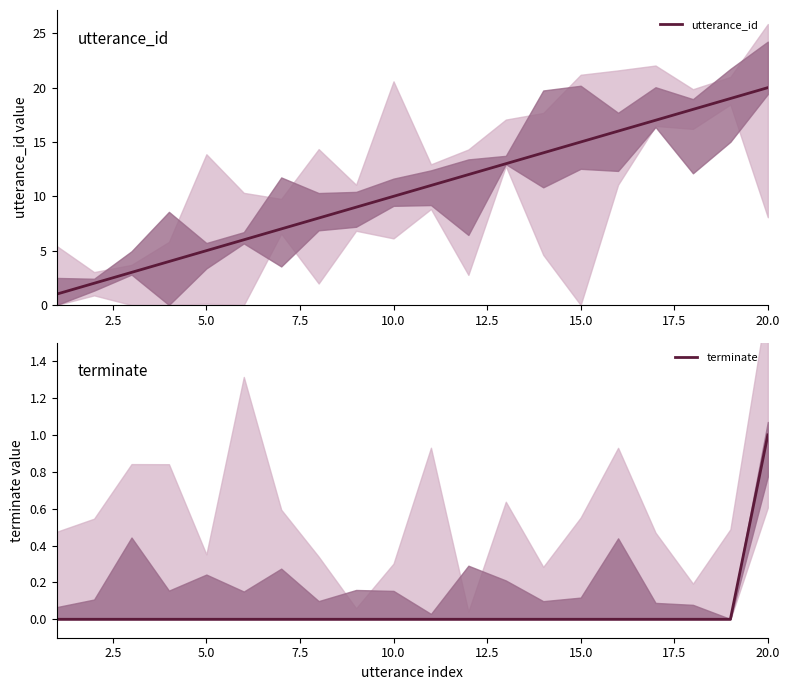

What is the highest value of the utterance_id series?

20